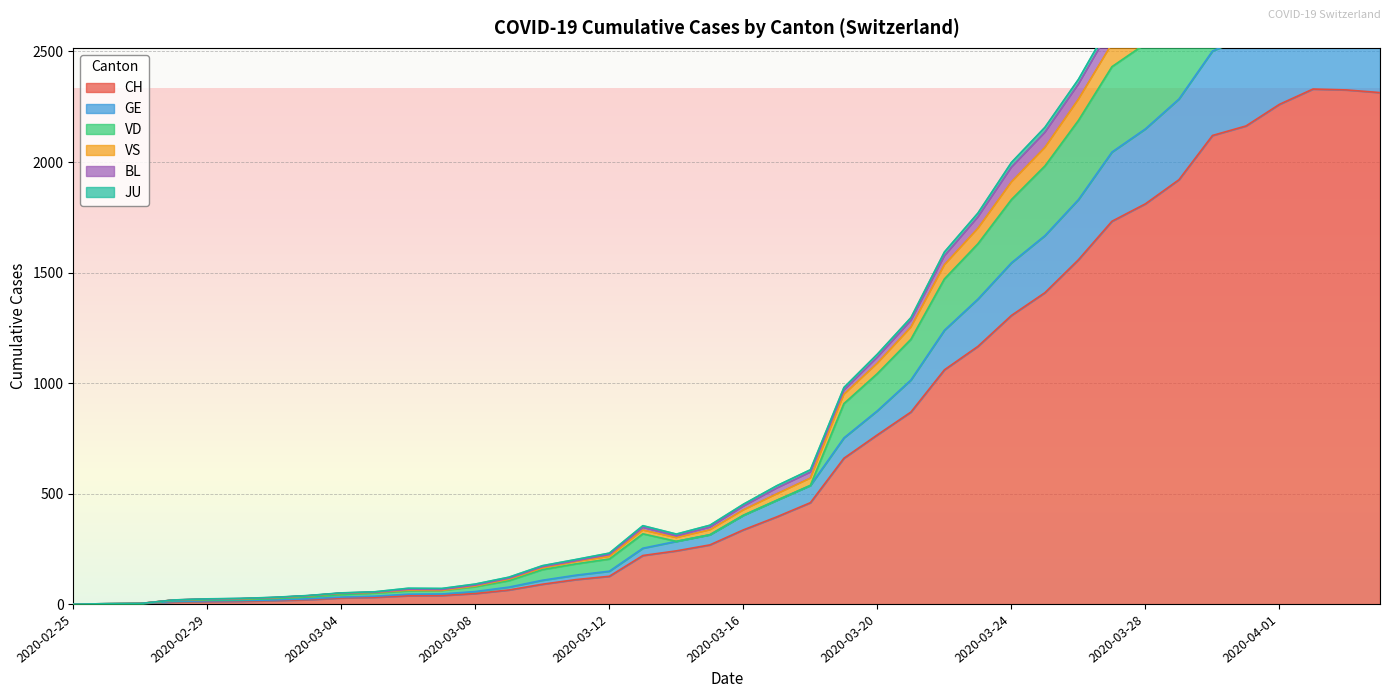

At which label does CH first exceed 336?

2020-03-17